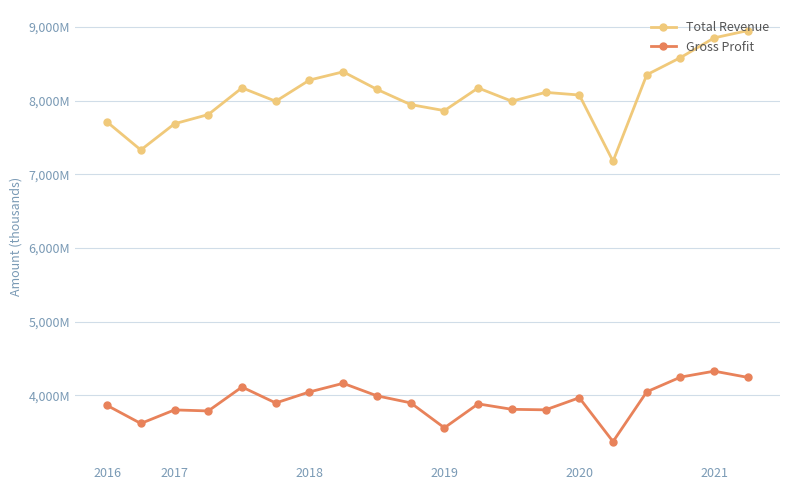

Reading left to right, what are all the values shown in this chart?

Total Revenue: 7709000	7329000	7685000	7810000	8172000	7990000	8278000	8390000	8152000	7945000	7863000	8171000	7991000	8111000	8075000	7176000	8350000	8583000	8851000	8950000
Gross Profit: 3862000	3617000	3801000	3787000	4112000	3895000	4045000	4162000	3992000	3897000	3558000	3883000	3809000	3802000	3966000	3371000	4047000	4246000	4327000	4242000